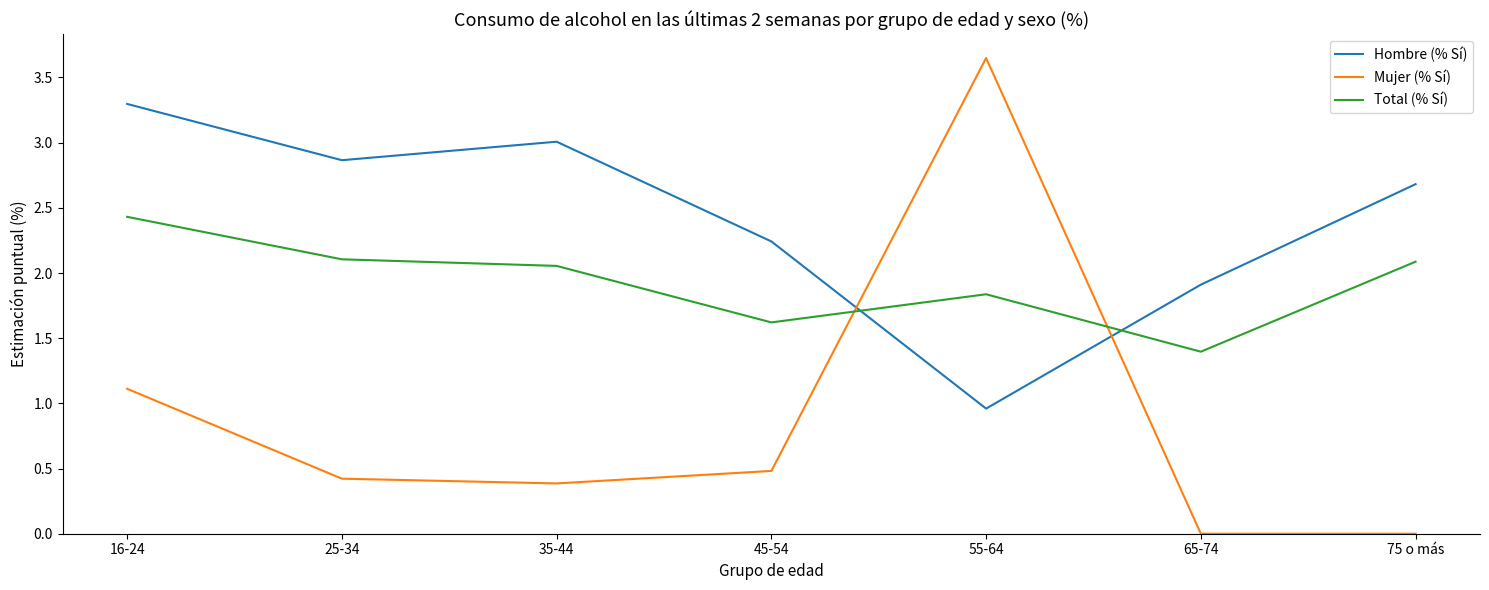

How many lines are shown in the chart?

3